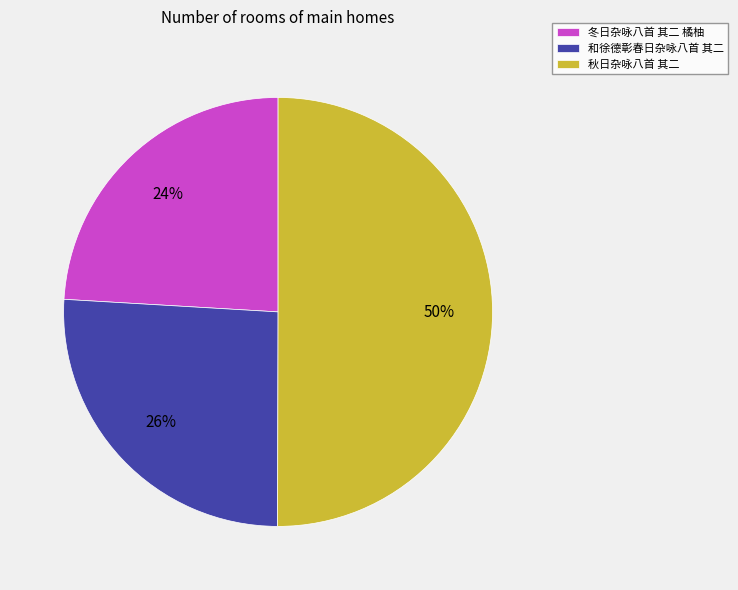

To the nearest percent, what percentage of the pie is 秋日杂咏八首 其二?

50%